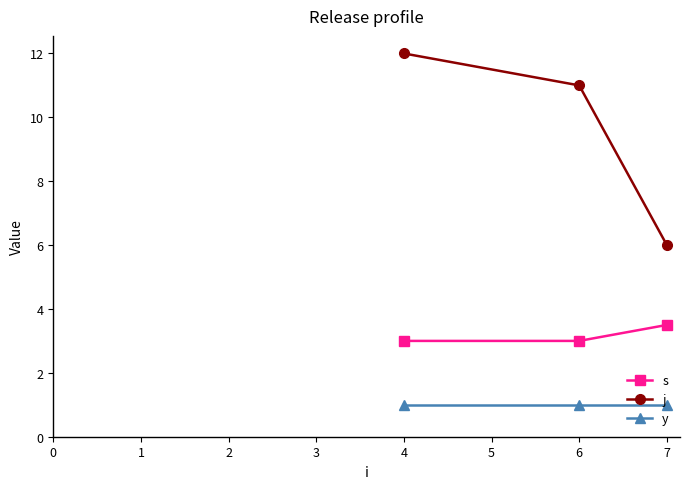

What is the highest value of the y series?

1.0